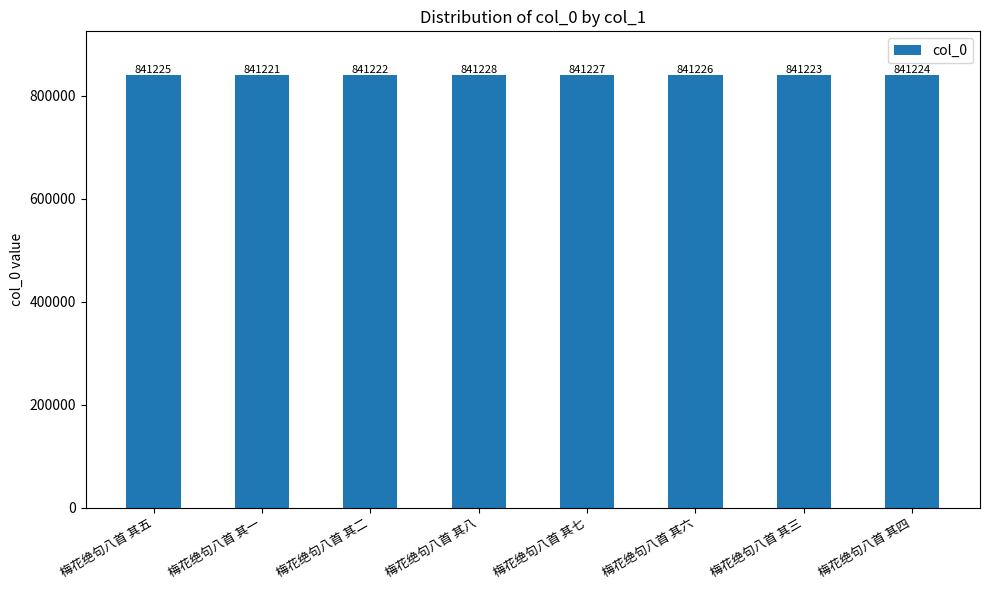

What is the label of the 3rd bar from the right?

梅花绝句八首 其六